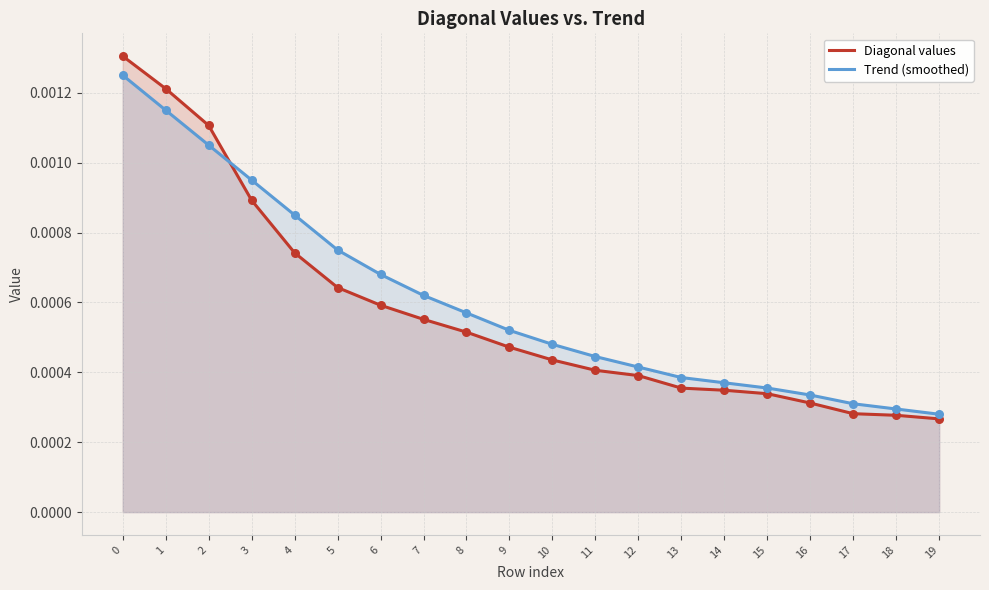

Which series reaches the minimum Y coordinate?

Diagonal values